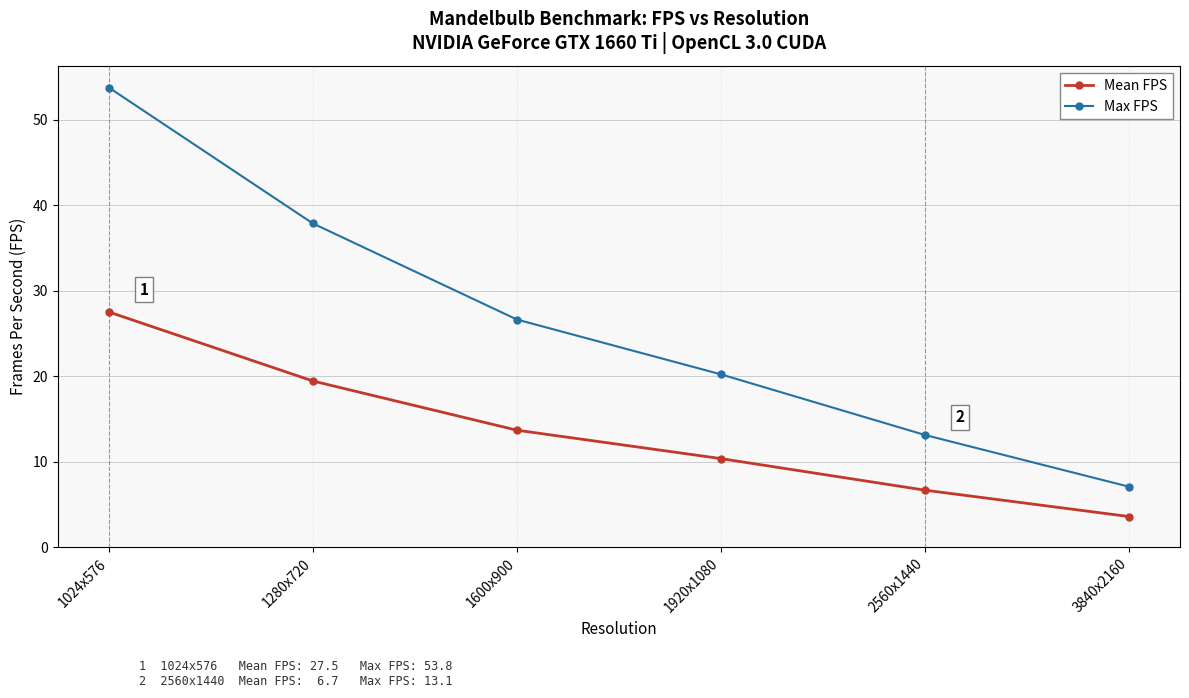

Which series has the widest spread of values?

Max FPS